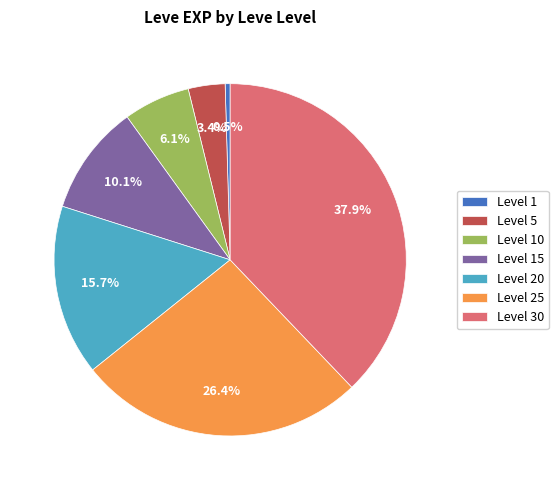

Rank the categories by value from highest to lowest.

Level 30, Level 25, Level 20, Level 15, Level 10, Level 5, Level 1